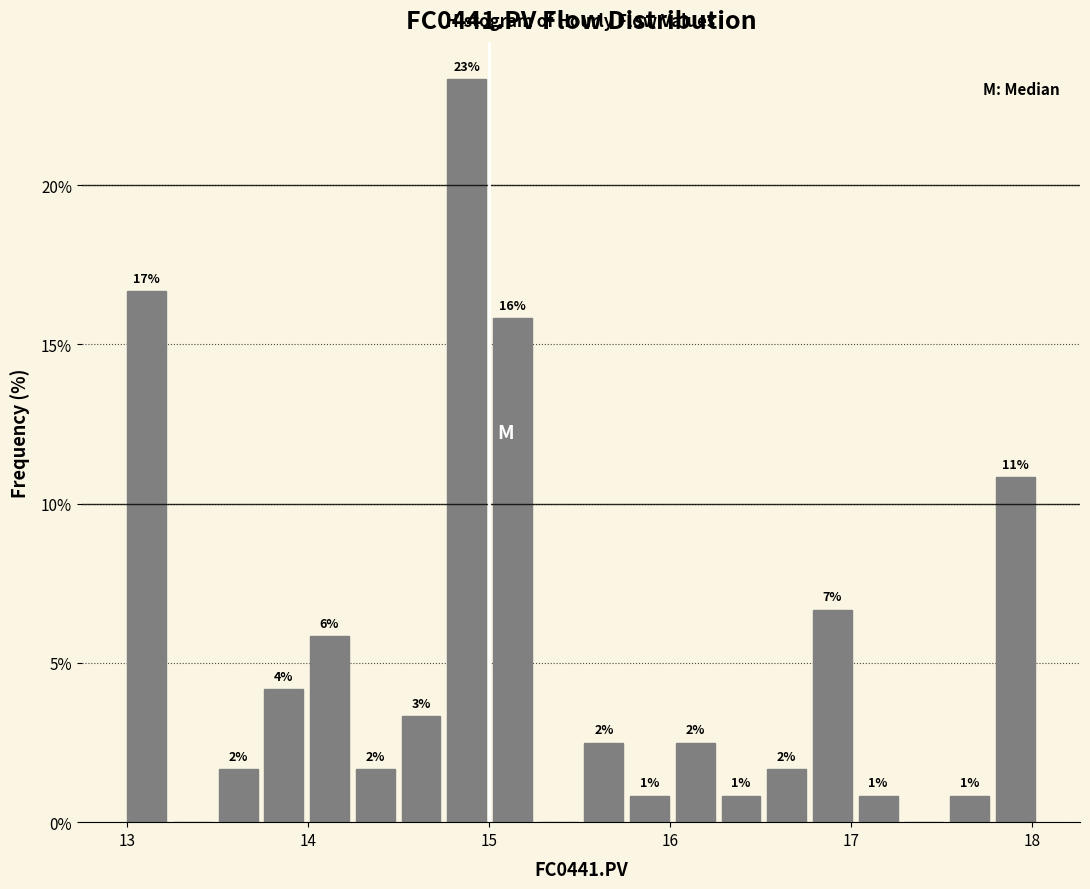

Read against the x-axis, roughly where is the centre of the tallest bar?

14.9